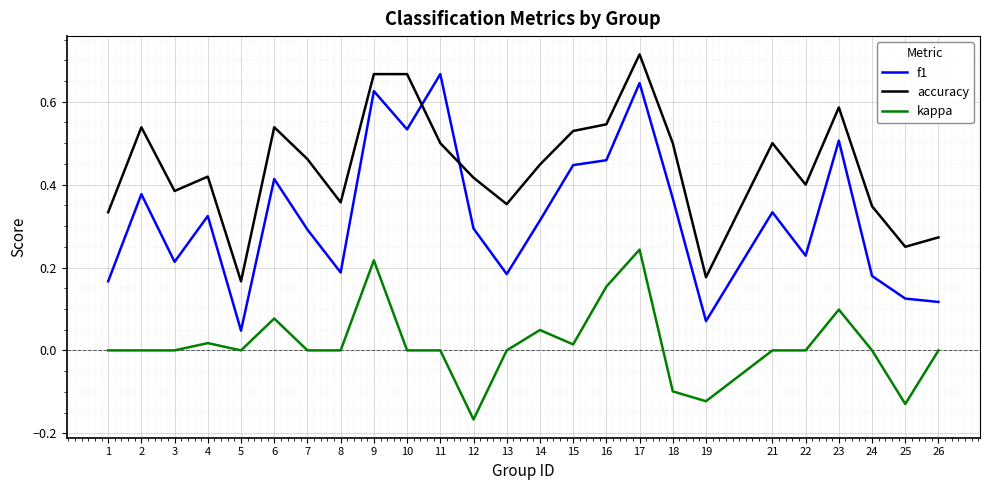

True or false: accuracy has a value of 0.1 at 25.

False